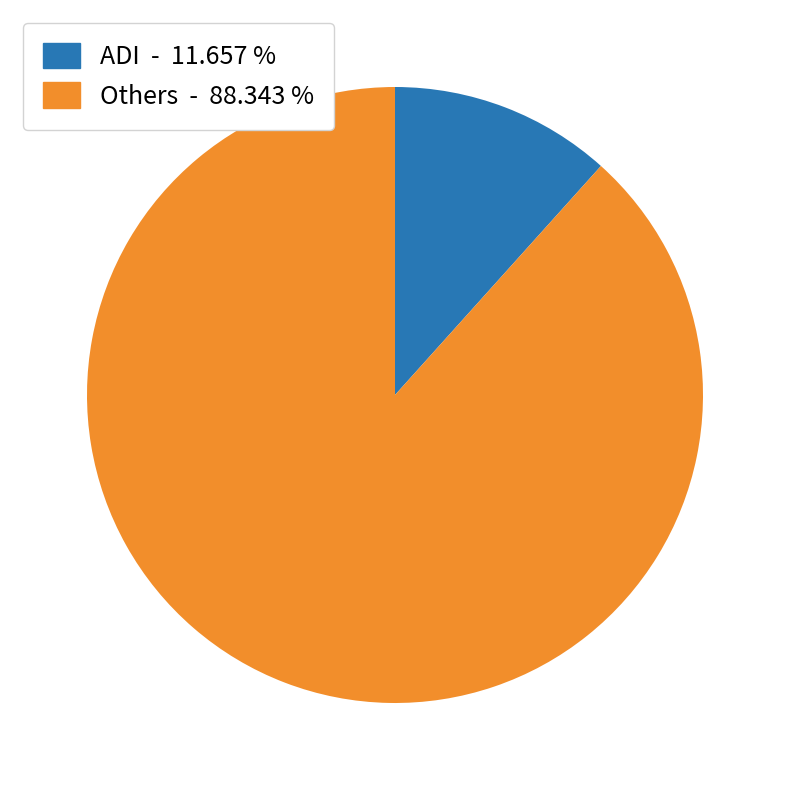

Is there a majority slice in this chart?

Yes